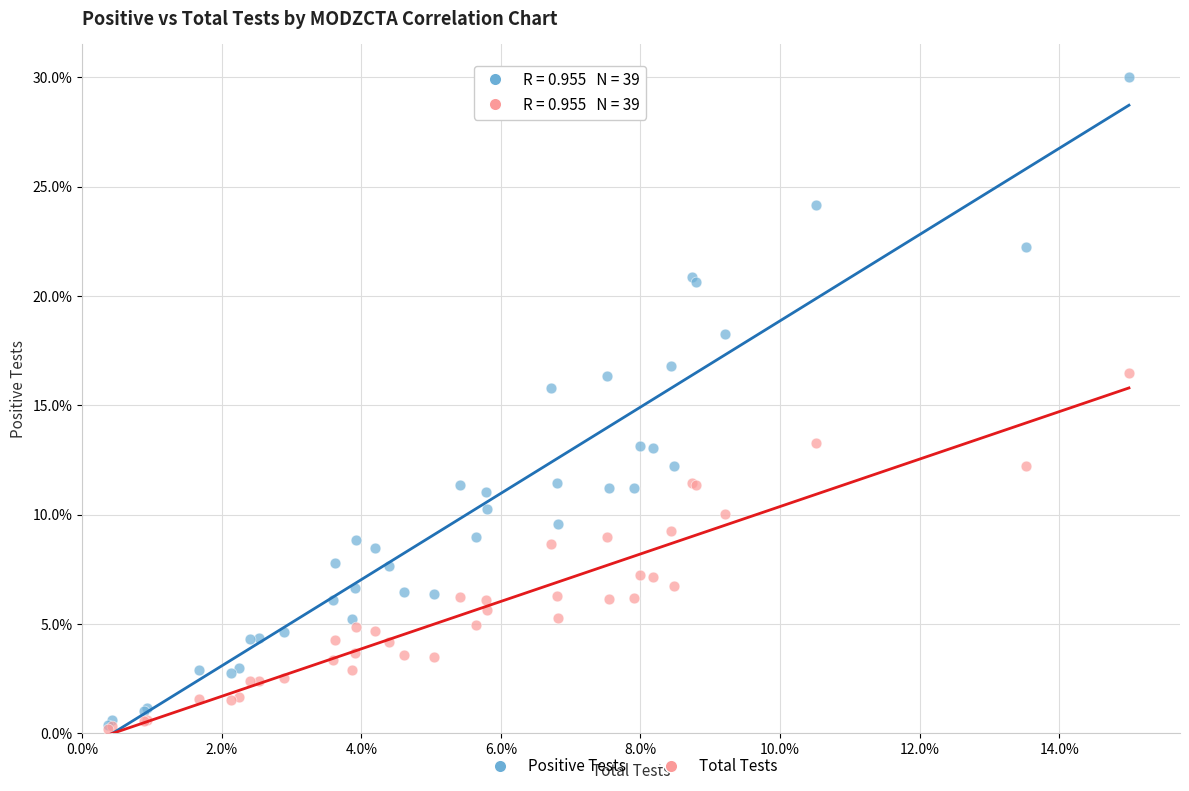

Which series contains the highest Y value?

Positive Tests